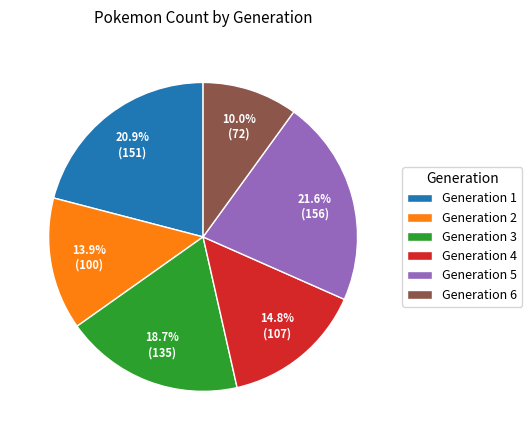

How many slices are in this pie chart?

6